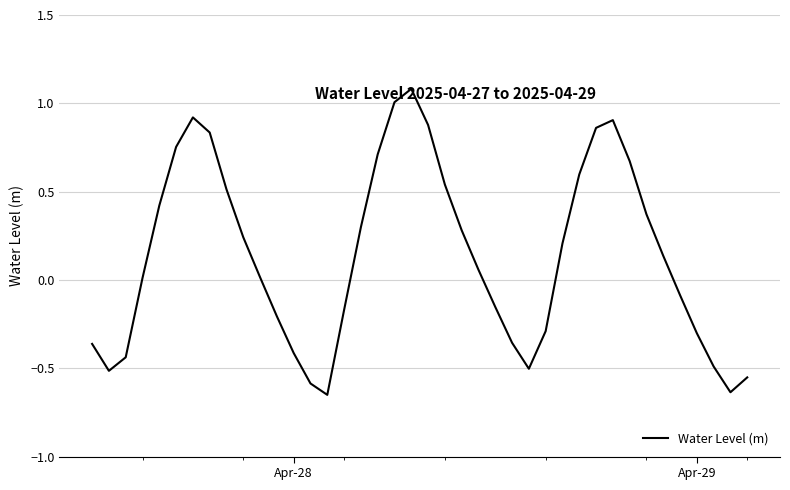

What is the maximum value shown in the chart?

1.1